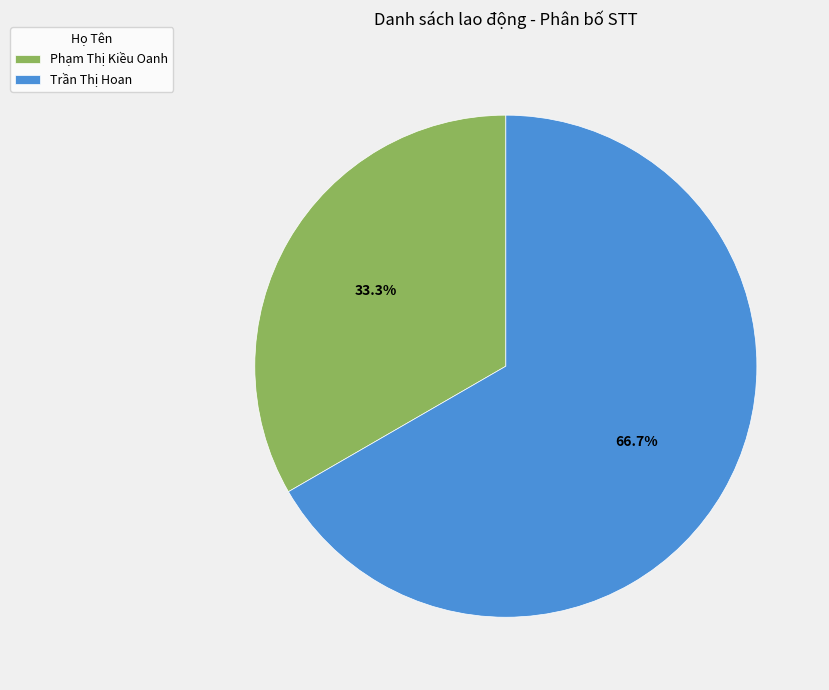

Between Phạm Thị Kiều Oanh and Trần Thị Hoan, which is larger?

Trần Thị Hoan